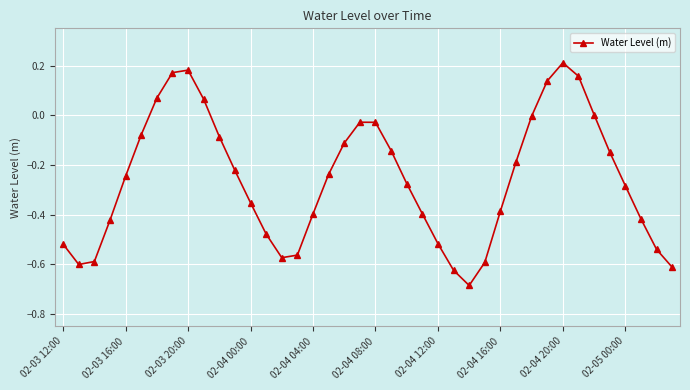

How many interior local valleys (lower than both neighbors) does the data have?

3